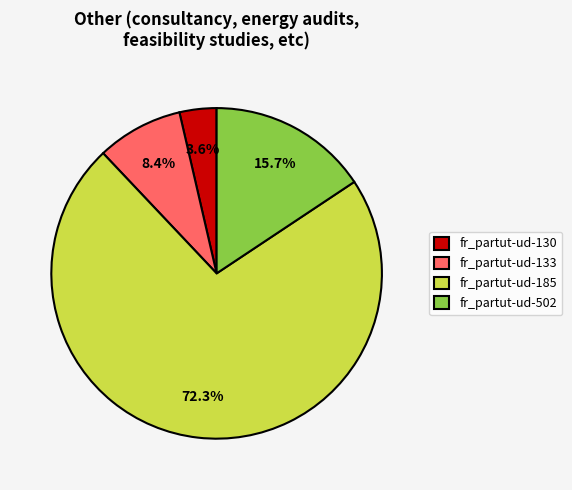

How many segments does this pie chart have?

4